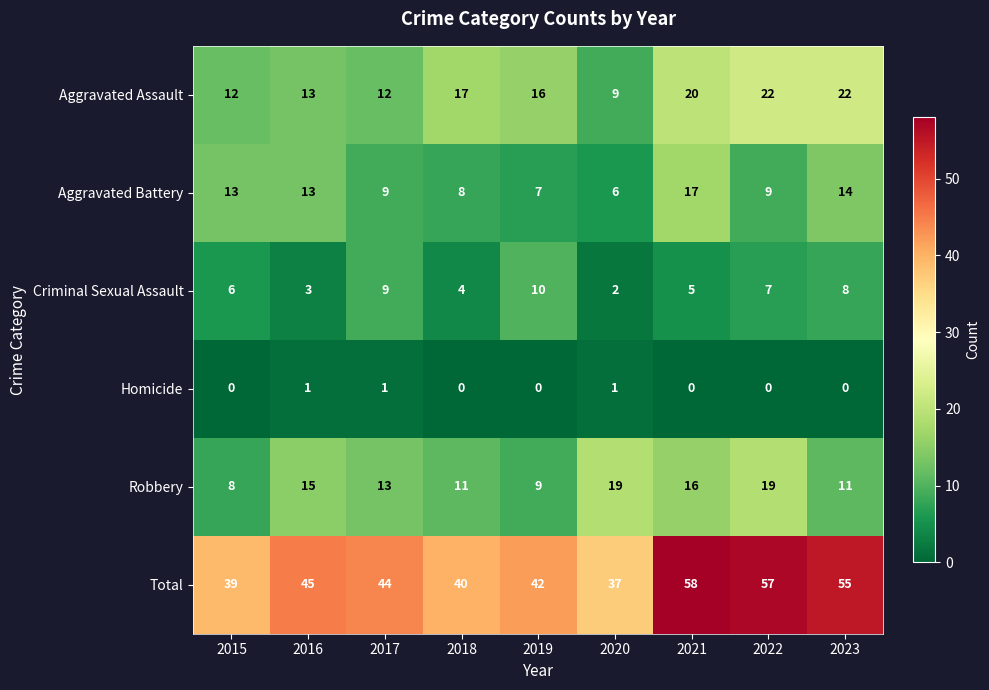

Which series has the largest range (max minus min)?

Total